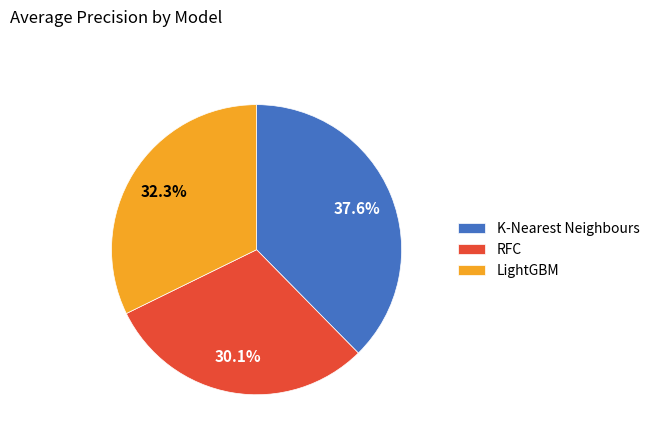

Approximately how many times larger is the value at RFC compared to K-Nearest Neighbours?

0.8